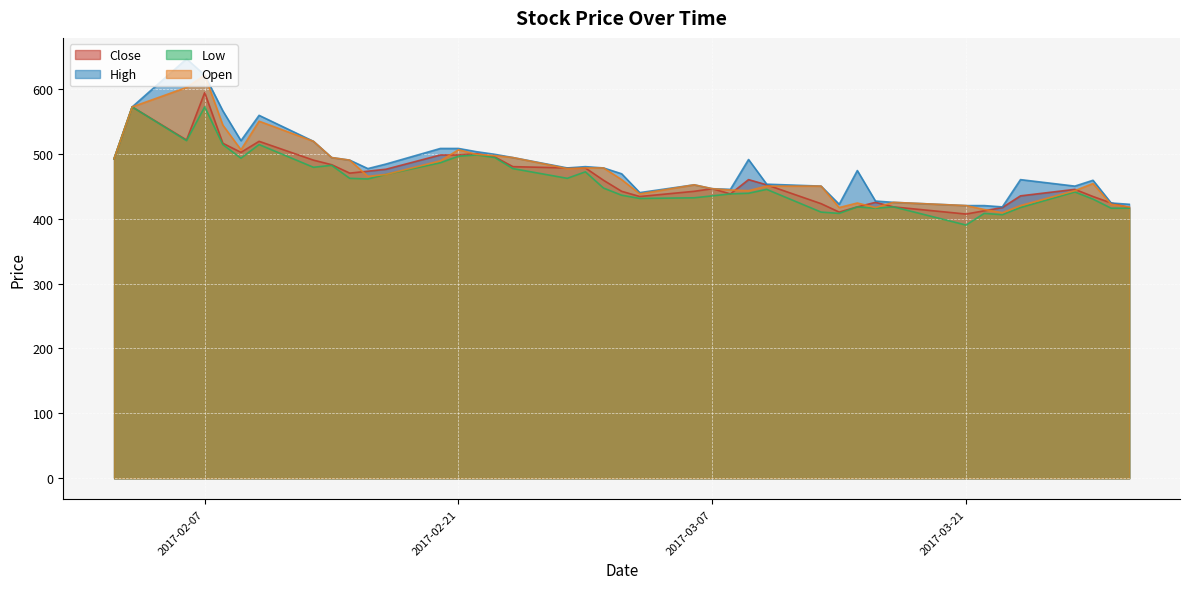

True or false: Low has more than 1 points higher than both neighbors.

True